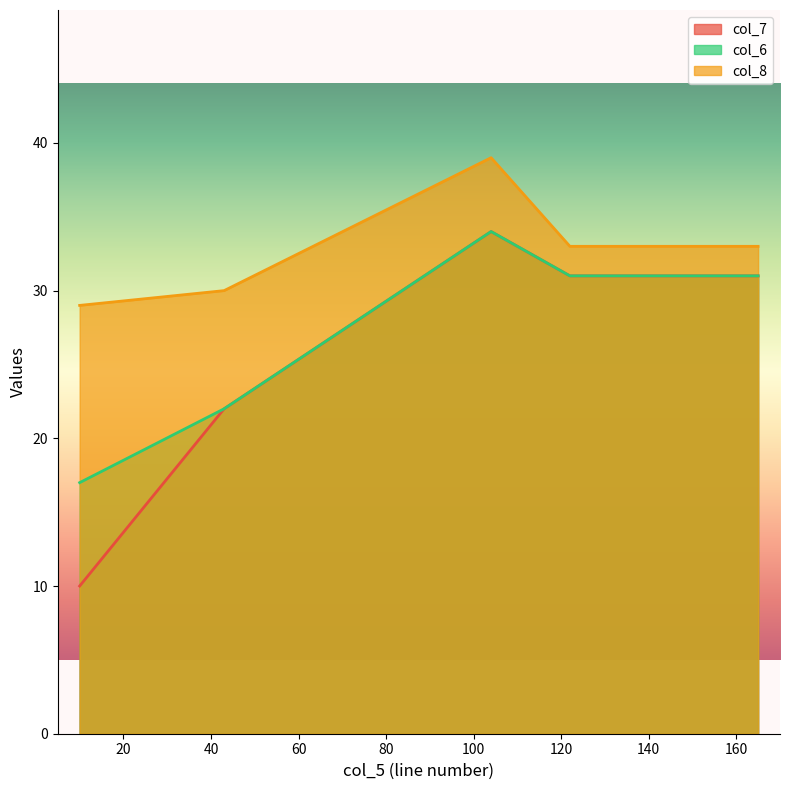

Which series has the largest total across all categories?

col_8